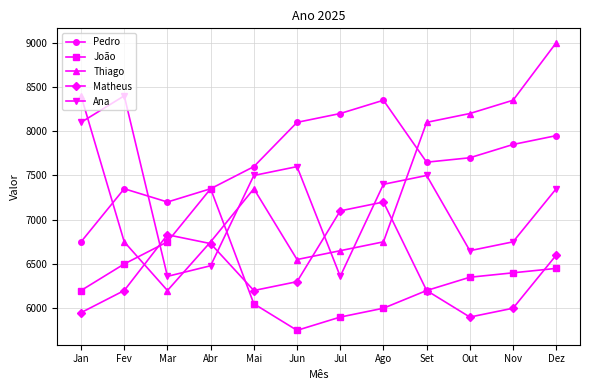

What is the value of the Matheus point at the 5th from the left?

6200